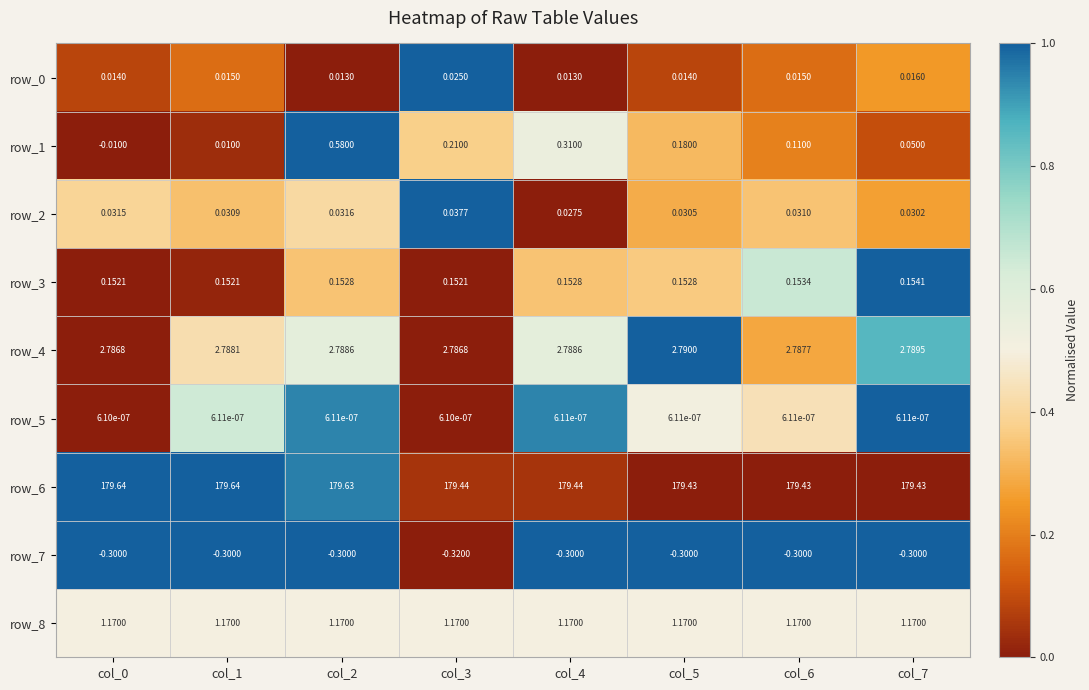

Is the value of row_3 at col_0 greater than the value of row_5 at col_1?

Yes